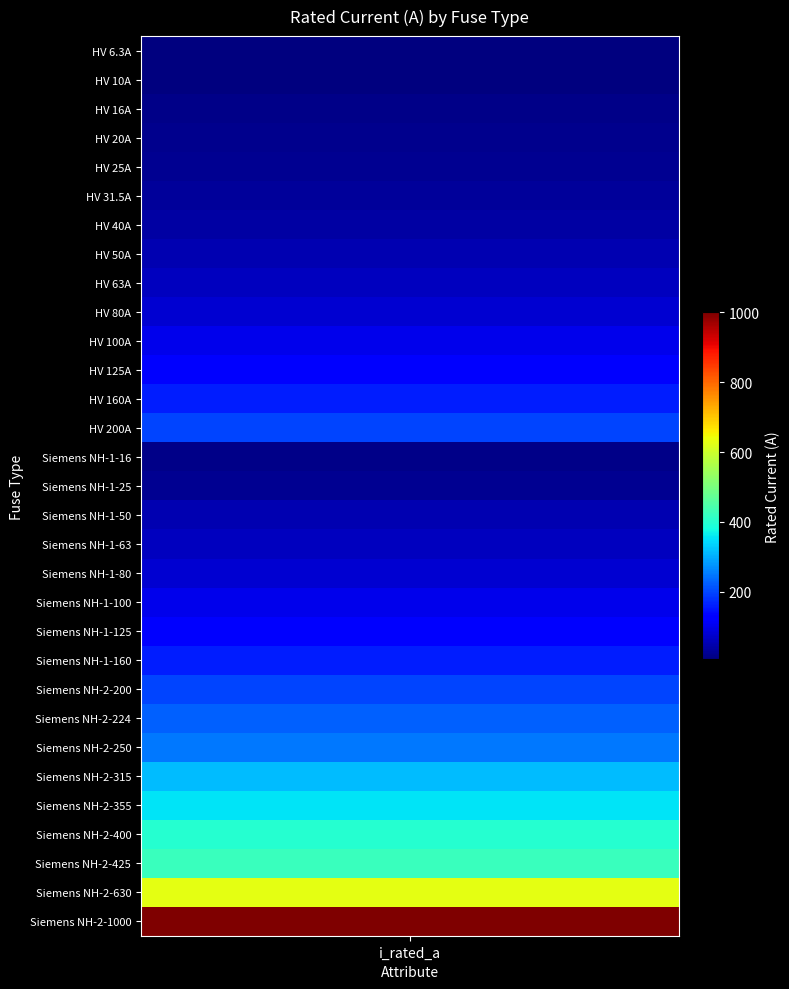

Reading left to right, list all the values displayed in this chart.

6.3	10.0	16.0	20.0	25.0	31.5	40.0	50.0	63.0	80.0	100.0	125.0	160.0	200.0	16.0	25.0	50.0	63.0	80.0	100.0	125.0	160.0	200.0	224.0	250.0	315.0	355.0	400.0	425.0	630.0	1000.0